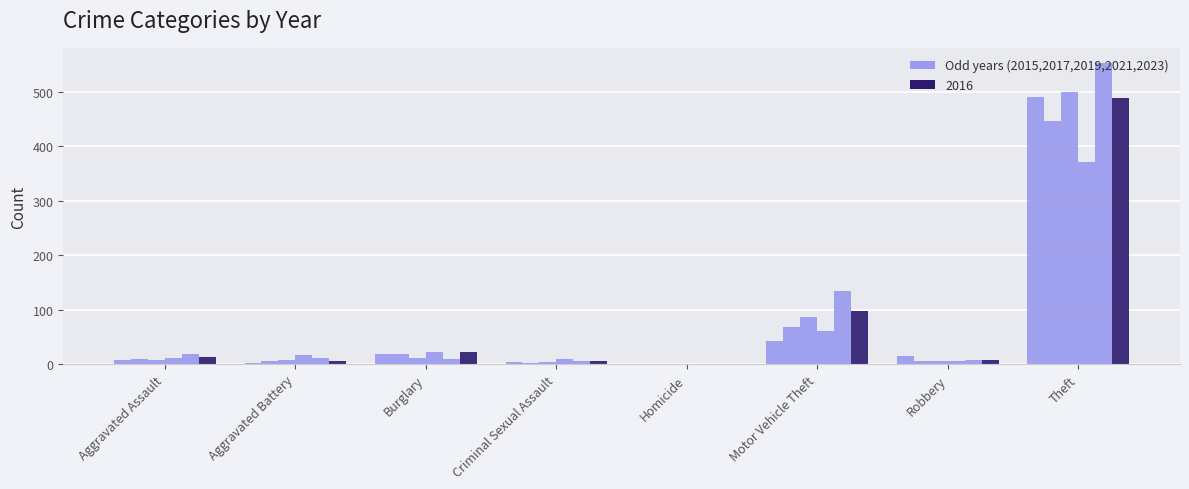

Does the chart contain stacked bars?

No